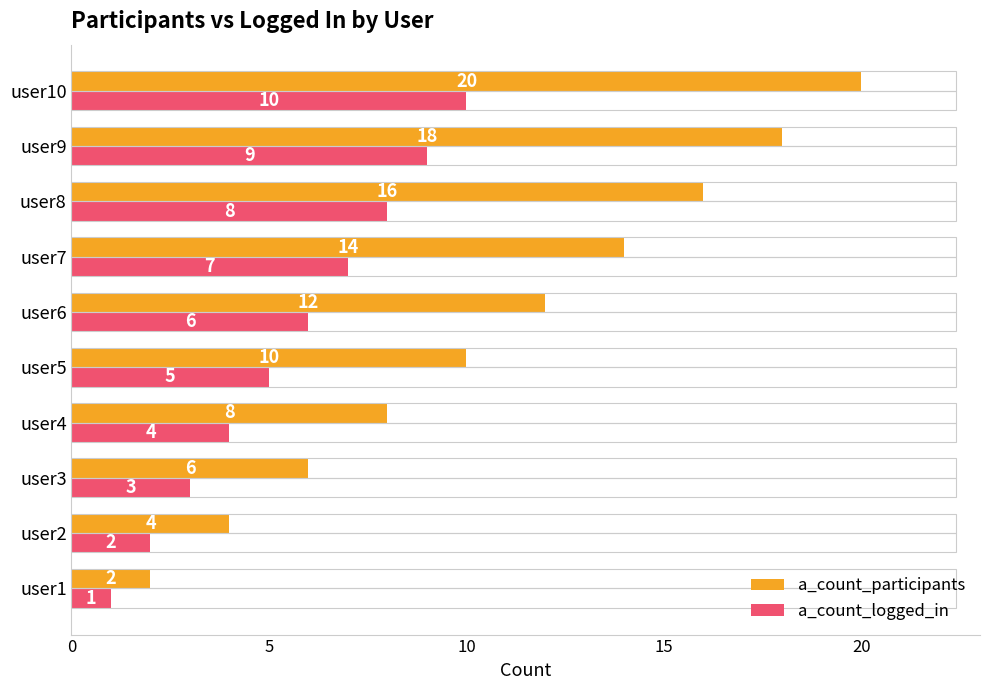

Rank the series by their maximum value, from lowest to highest.

a_count_logged_in, a_count_participants